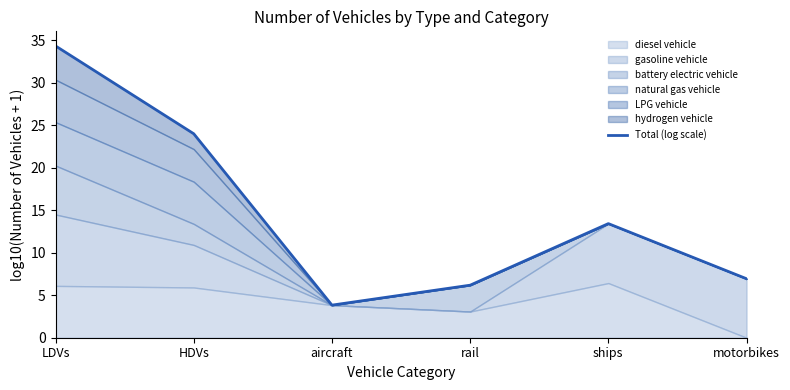

Rank the categories by value from highest to lowest.

LDVs, HDVs, ships, motorbikes, rail, aircraft